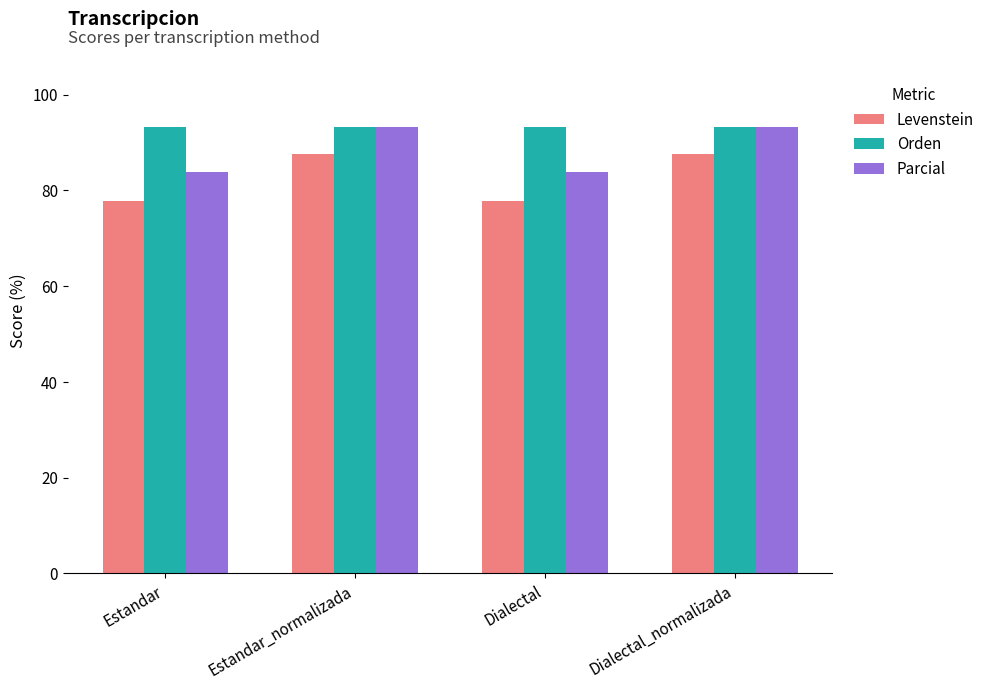

Which series changed the most between Estandar and Dialectal_normalizada?

Levenstein